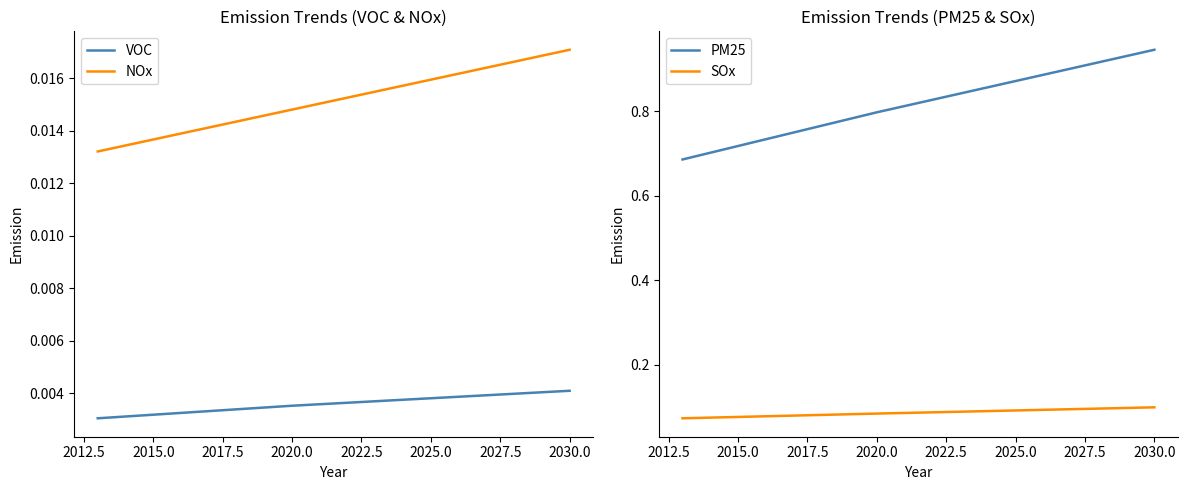

List the series in order of their peak value, highest first.

PM25, SOx, NOx, VOC